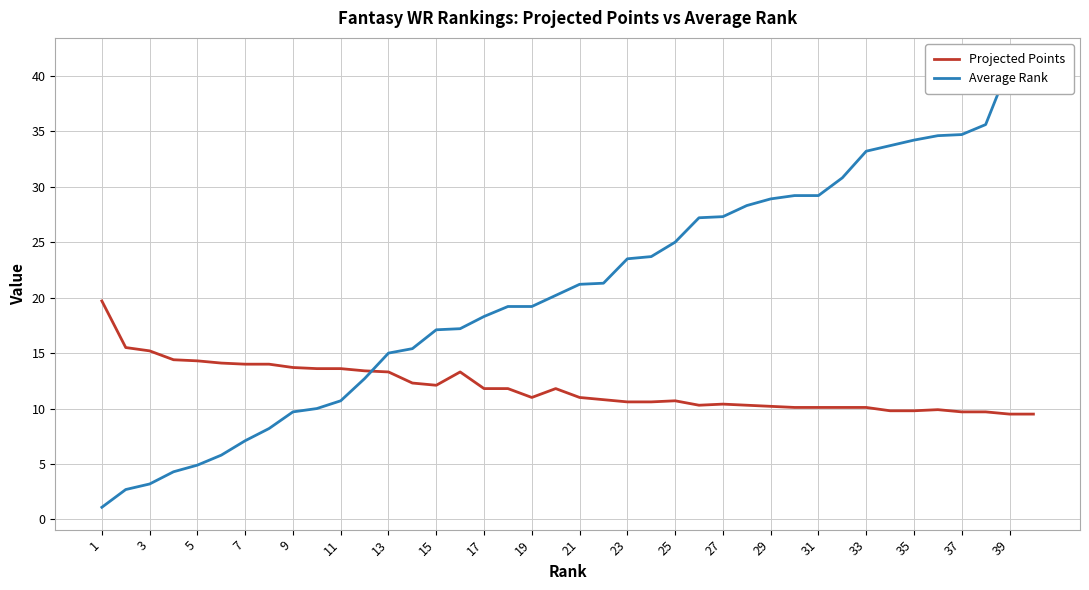

Is it true that Projected Points equals 11.0 at 21?

True